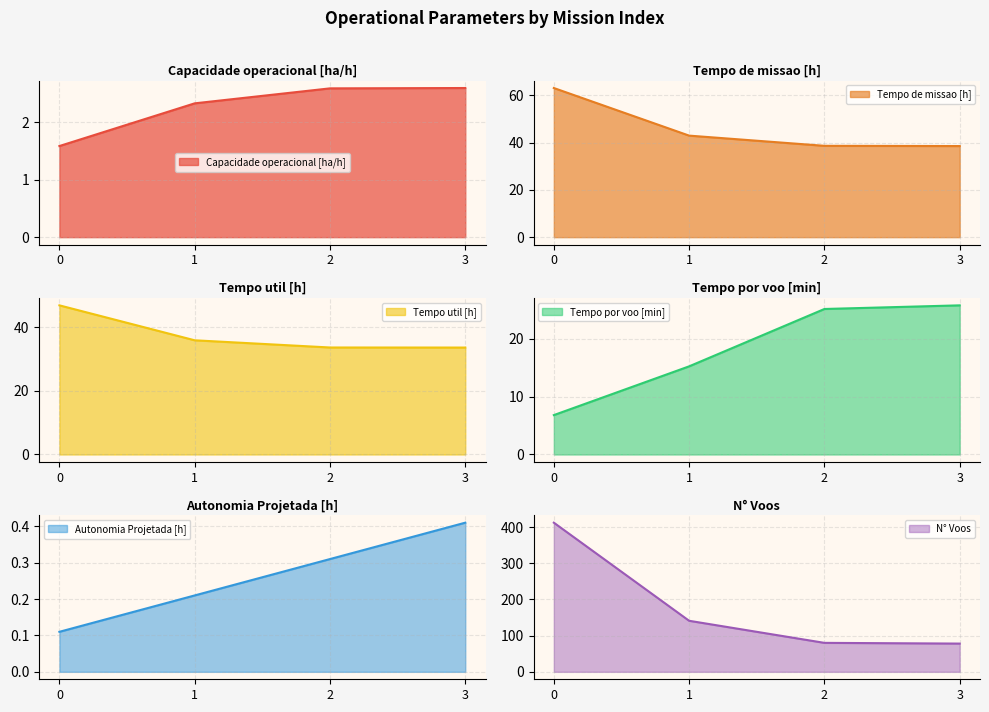

At how many categories does at least one series exceed 140?

2